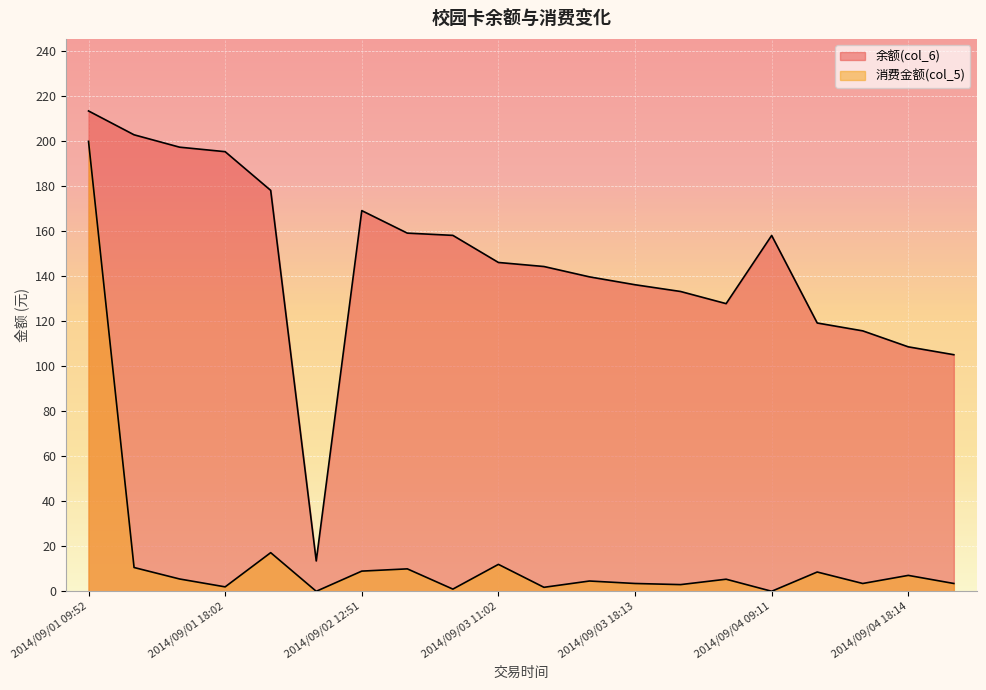

What is the difference between the highest and lowest values at 2014/09/01 11:53?

192.3